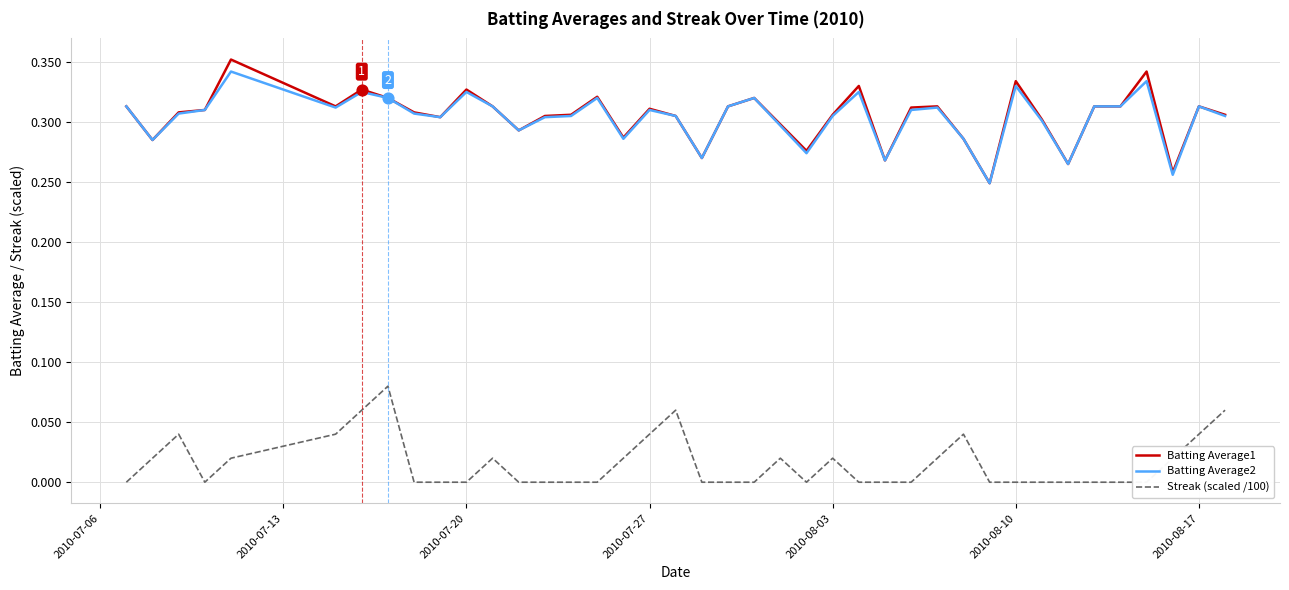

At how many categories does at least one series exceed 0?

40